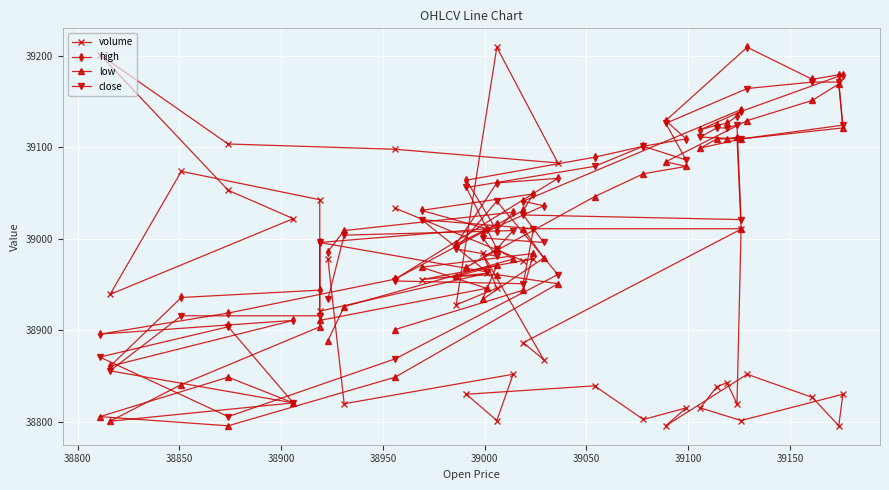

What are all the series names shown in the legend?

volume, high, low, close